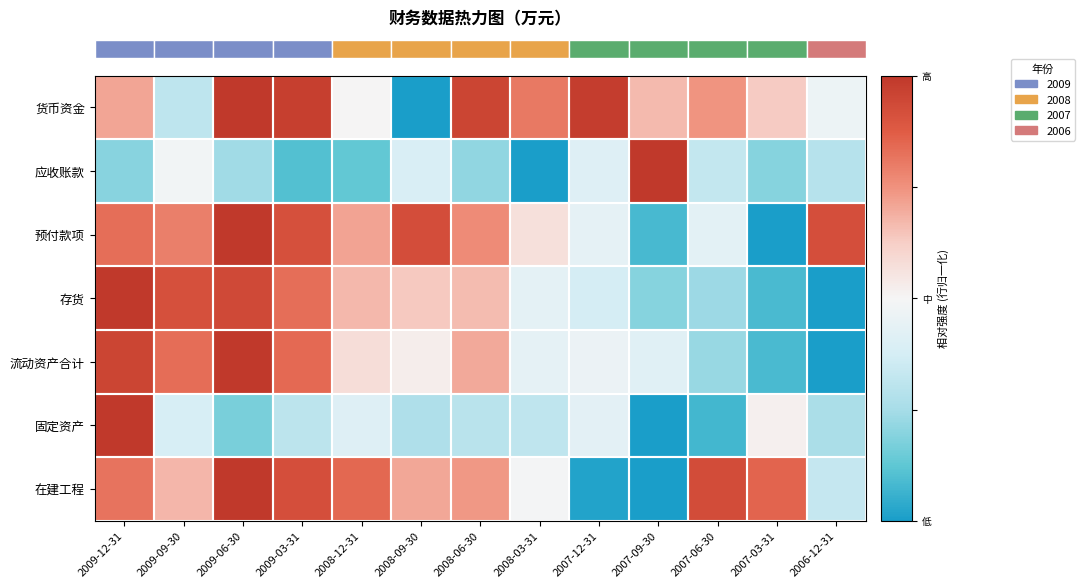

What is the spread (max minus min) of values at 2007-03-31?

0.9